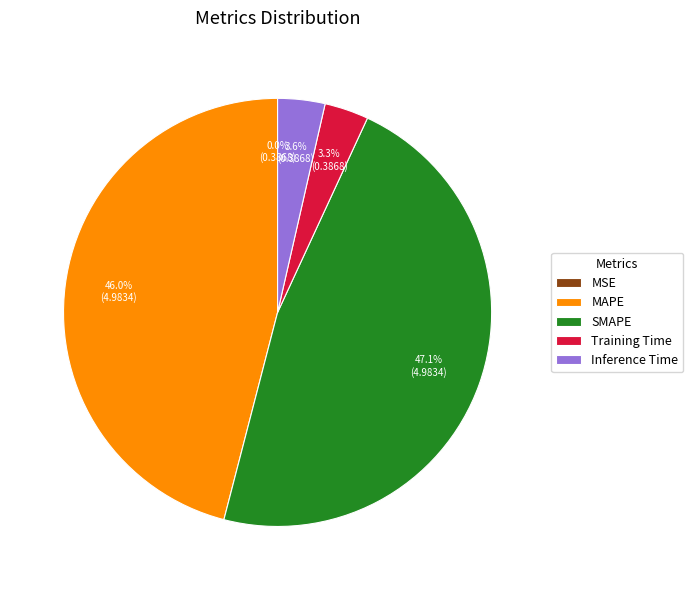

To the nearest percent, what is the difference between the largest and smallest slice percentages?

47%